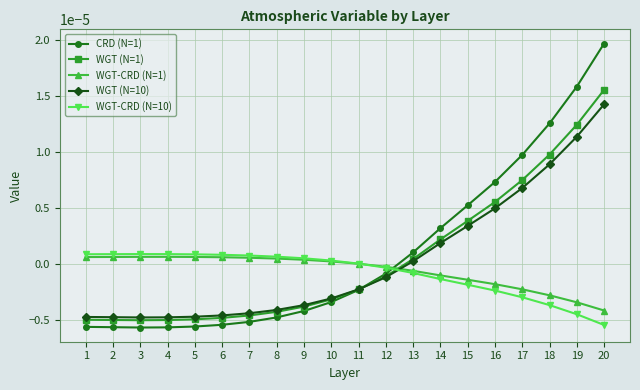

Which label corresponds to the largest value in the chart?

20